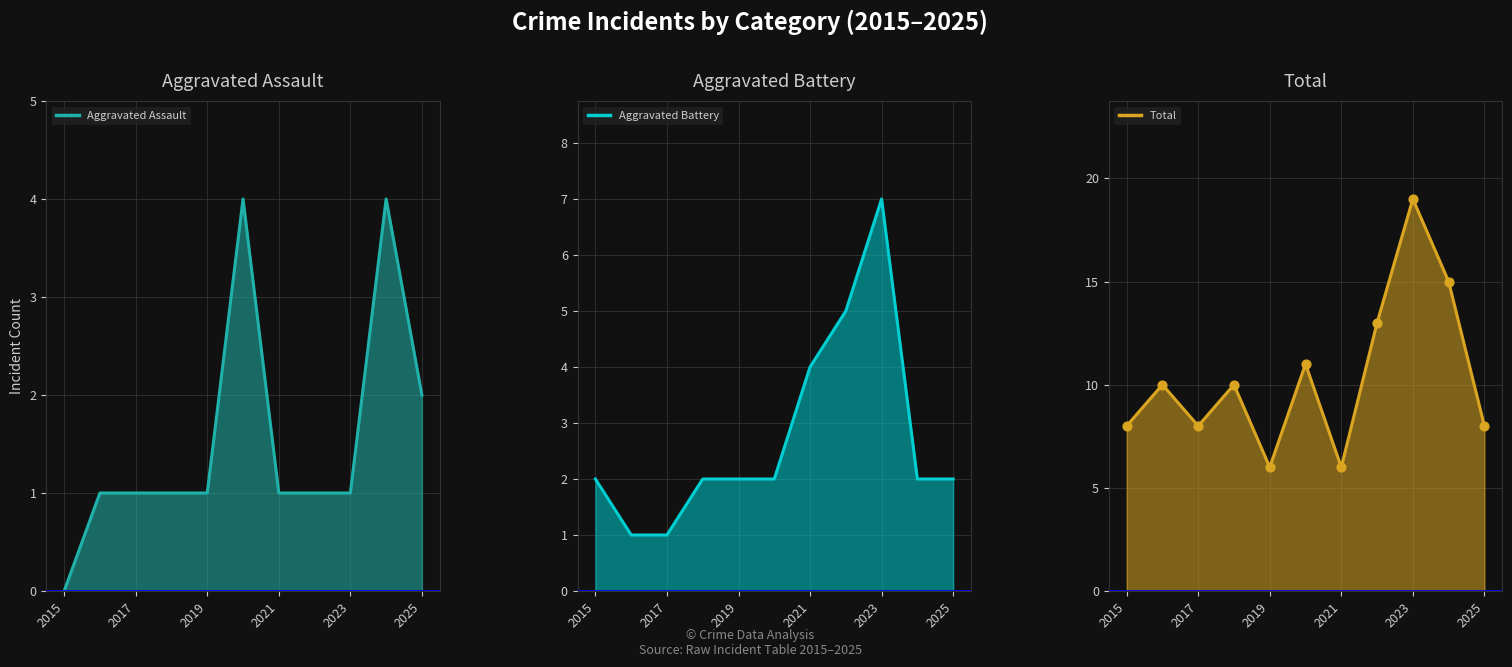

What are all the series names shown in the legend?

Aggravated Assault, Aggravated Battery, Total